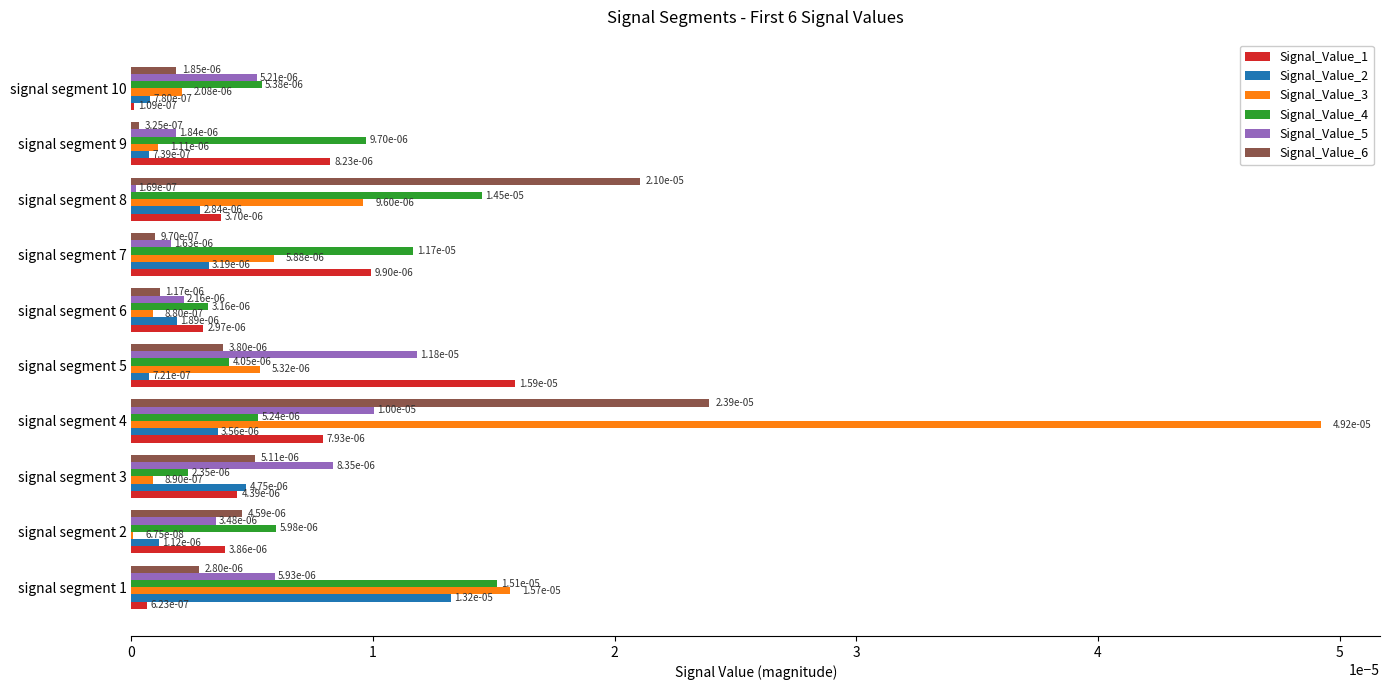

What are all the series names shown in the legend?

Signal_Value_1, Signal_Value_2, Signal_Value_3, Signal_Value_4, Signal_Value_5, Signal_Value_6